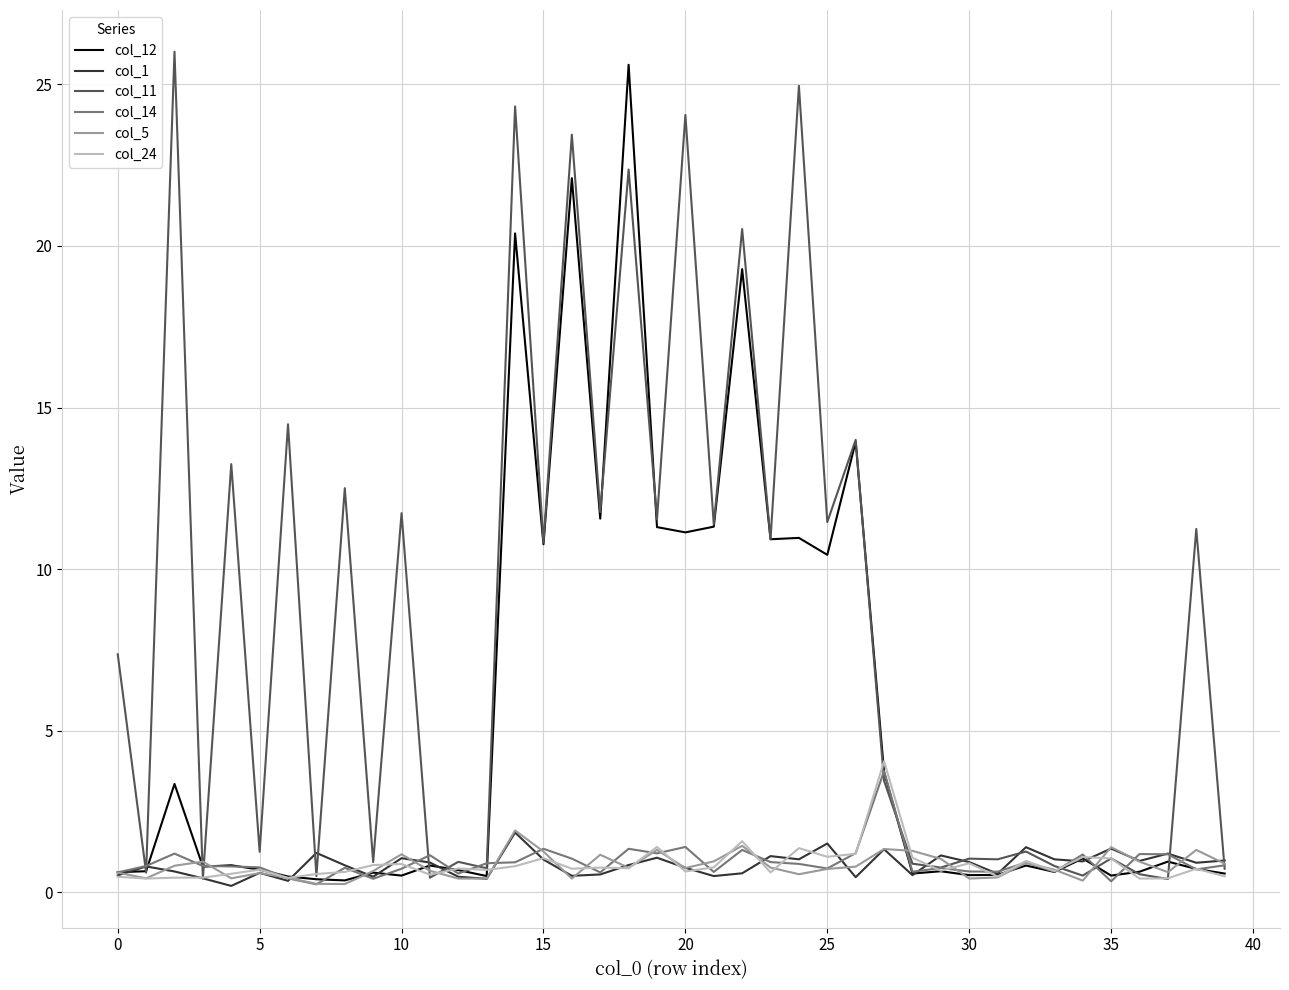

Which series has the largest total across all categories?

col_11